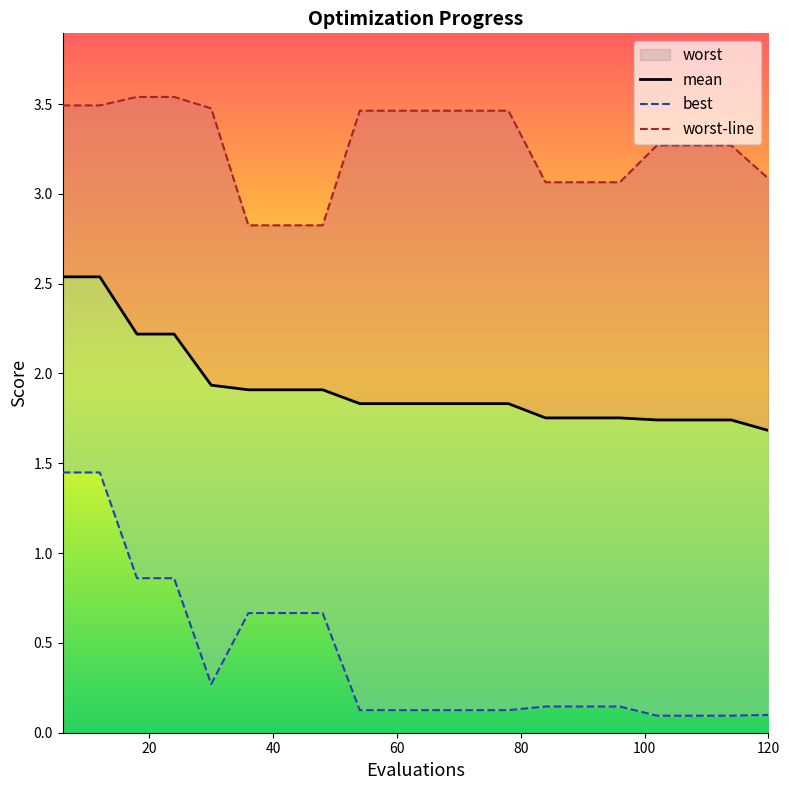

What is the value of the mean point at the 3rd from the left?

2.2